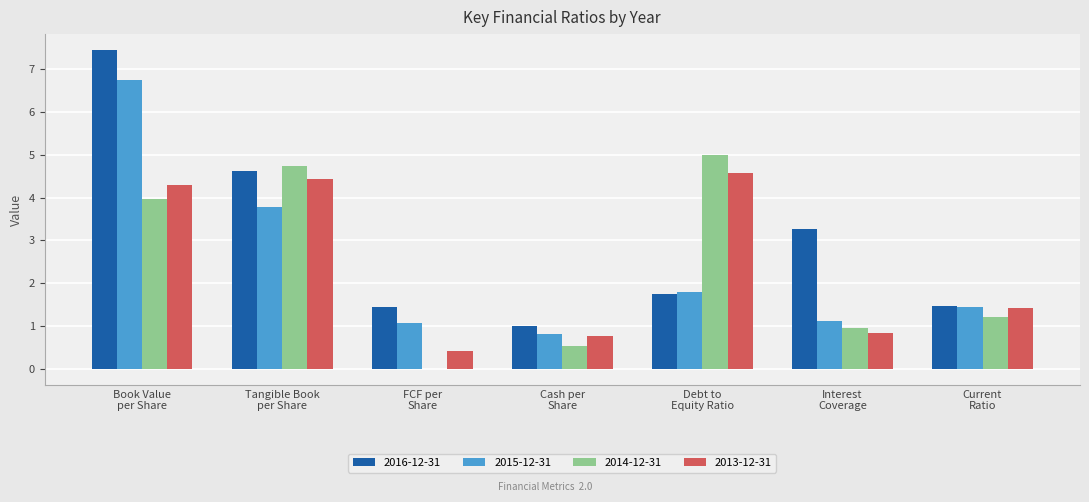

What is the sum of all 2013-12-31 values?

16.7